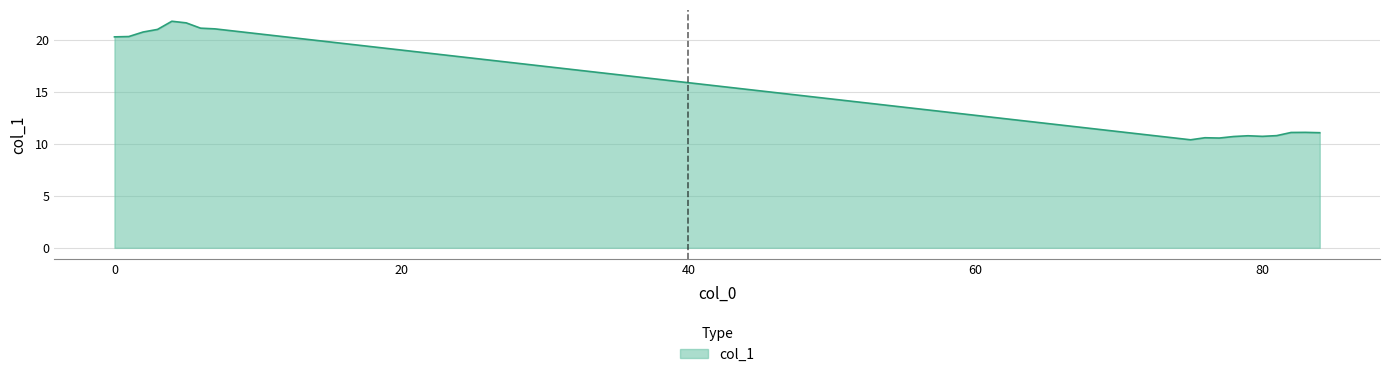

What is the minimum value shown in the chart?

10.4